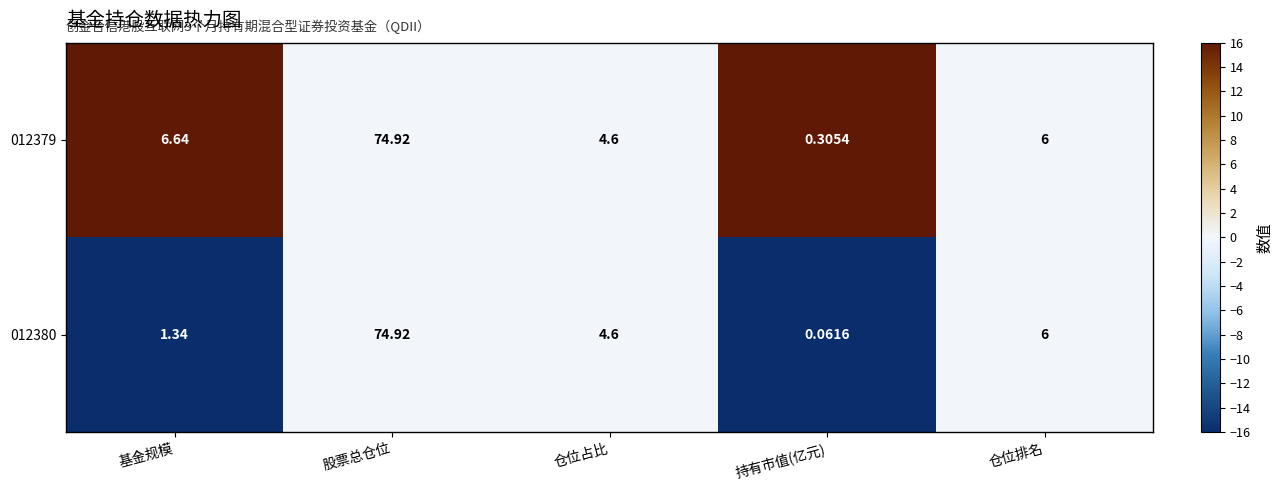

Where is 012380 nearest to the value 37?

仓位排名